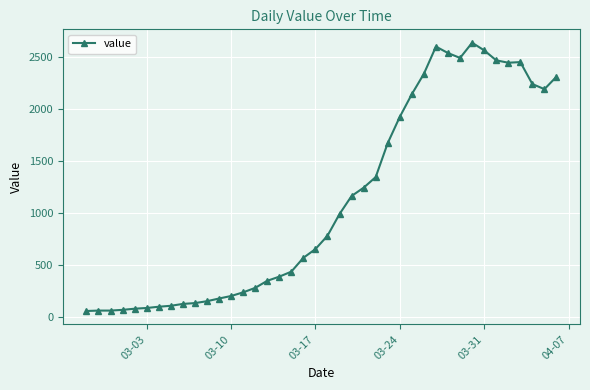

What is the smallest value displayed?

61